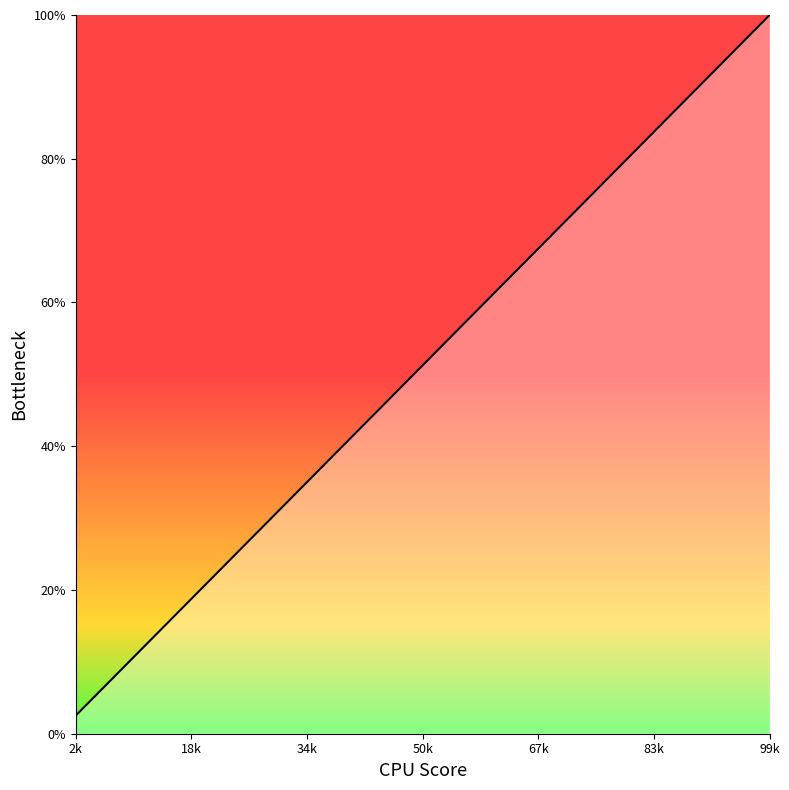

What is the difference between the maximum and minimum values?

97.5